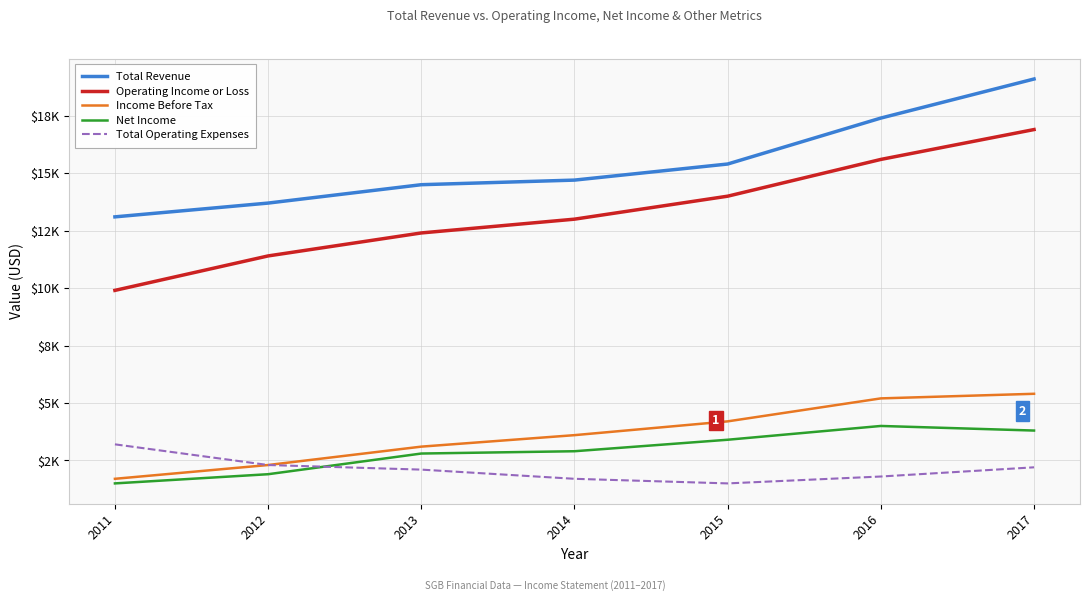

What is the value of the Income Before Tax point at the 4th from the left?

3600